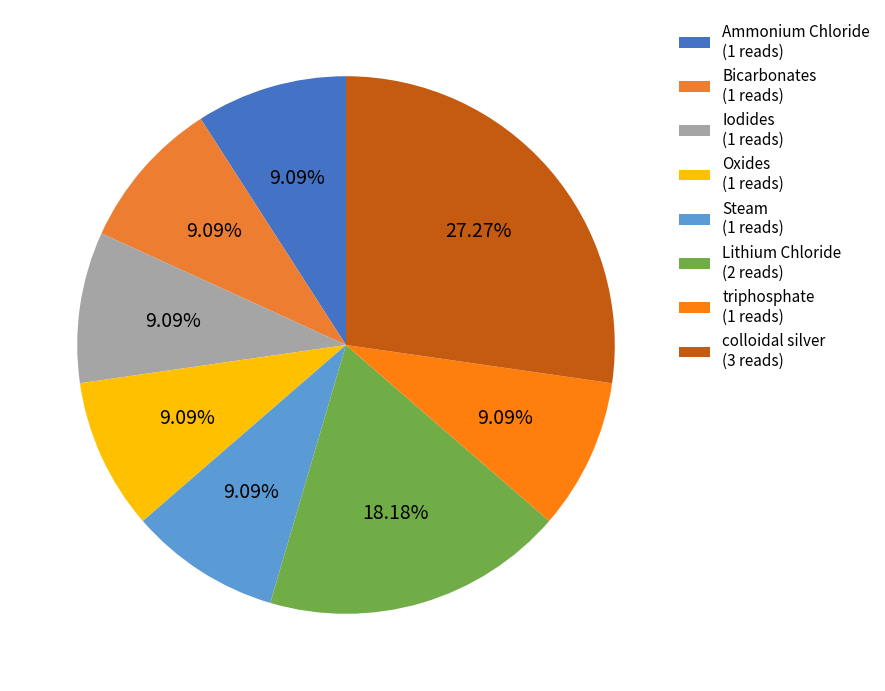

Count the number of slices in the pie.

8